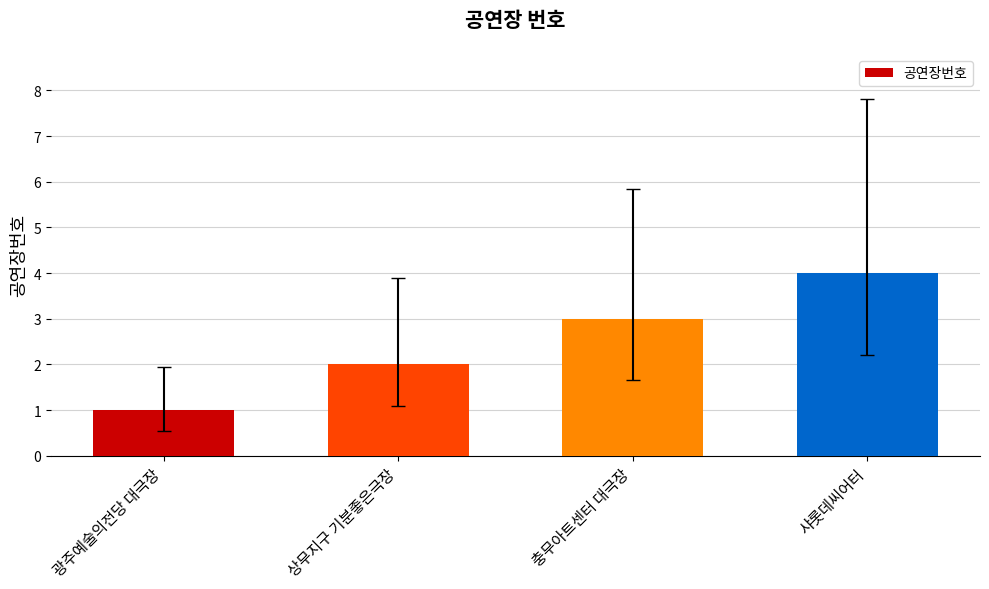

True or false: the data shows 1 at 광주예술의전당 대극장.

True